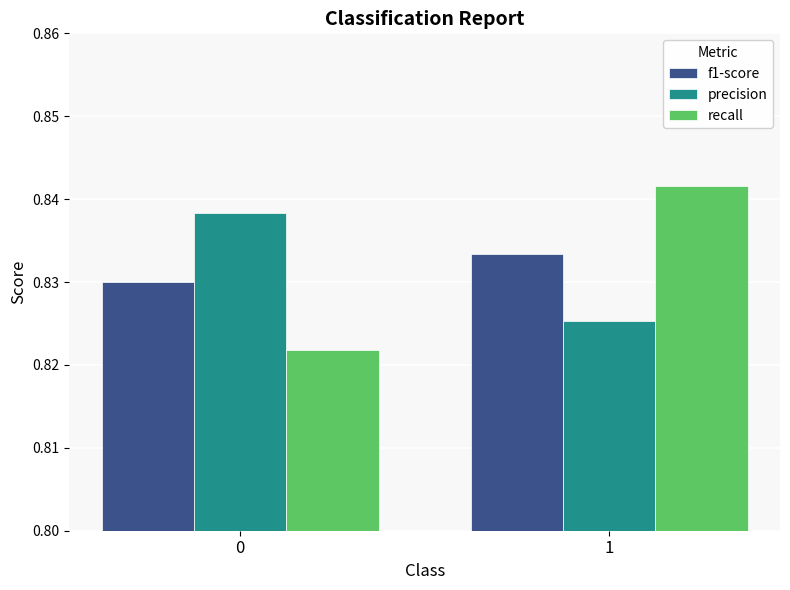

How many bars are there in each group?

3